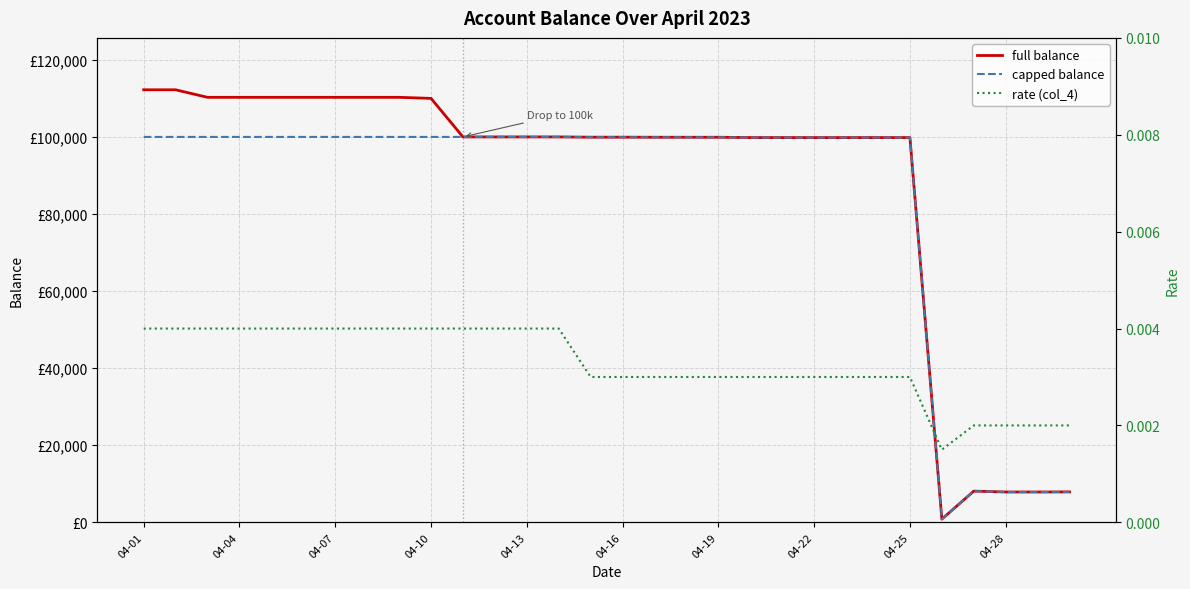

What is the greatest value displayed?

112230.1